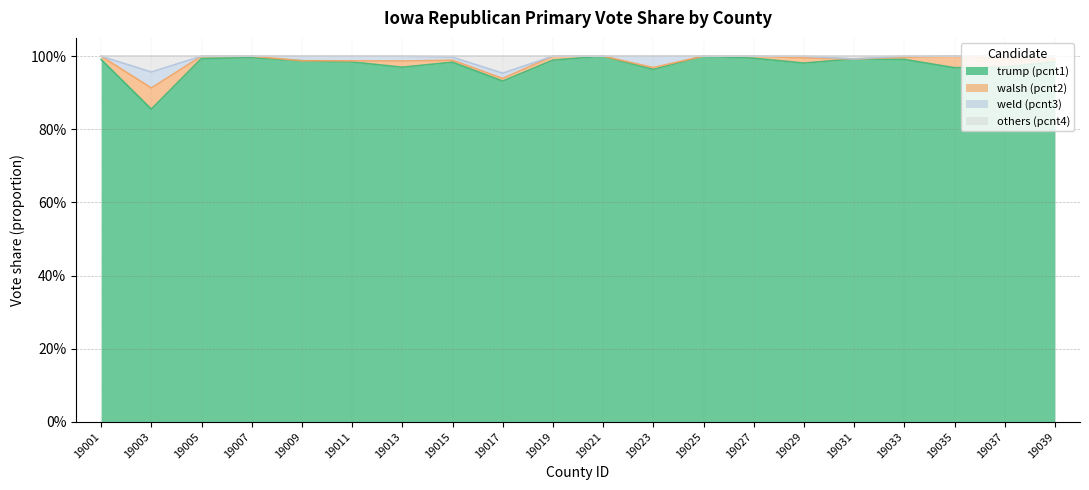

Which category has the highest value in the trump (pcnt1) series?

19021